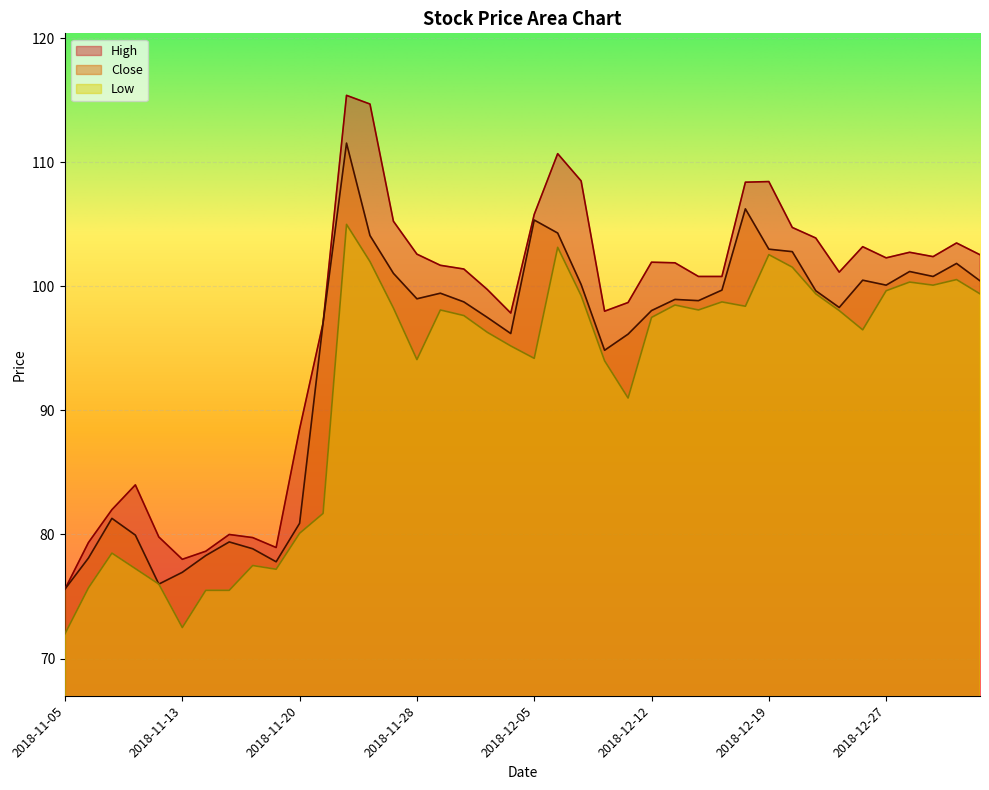

Reading right to left, transcribe all the data shown in this chart.

Close: 2019-01-02=100.5	2019-01-01=101.8	2018-12-31=100.8	2018-12-28=101.2	2018-12-27=100.1	2018-12-26=100.5	2018-12-24=98.3	2018-12-21=99.7	2018-12-20=102.8	2018-12-19=103.0	2018-12-18=106.2	2018-12-17=99.7	2018-12-14=98.8	2018-12-13=99.0	2018-12-12=98.0	2018-12-11=96.2	2018-12-10=94.8	2018-12-07=100.2	2018-12-06=104.3	2018-12-05=105.3	2018-12-04=96.2	2018-12-03=97.5	2018-11-30=98.8	2018-11-29=99.5	2018-11-28=99.0	2018-11-27=101.0	2018-11-26=104.1	2018-11-22=111.5	2018-11-21=97.0	2018-11-20=80.9	2018-11-19=77.8	2018-11-16=78.8	2018-11-15=79.4	2018-11-14=78.3	2018-11-13=77.0	2018-11-12=76.0	2018-11-09=80.0	2018-11-07=81.3	2018-11-06=78.1	2018-11-05=75.6
High: 2019-01-02=102.5	2019-01-01=103.5	2018-12-31=102.4	2018-12-28=102.8	2018-12-27=102.3	2018-12-26=103.2	2018-12-24=101.2	2018-12-21=103.9	2018-12-20=104.8	2018-12-19=108.5	2018-12-18=108.4	2018-12-17=100.8	2018-12-14=100.8	2018-12-13=101.9	2018-12-12=102.0	2018-12-11=98.7	2018-12-10=98.0	2018-12-07=108.5	2018-12-06=110.7	2018-12-05=105.8	2018-12-04=97.8	2018-12-03=99.8	2018-11-30=101.4	2018-11-29=101.7	2018-11-28=102.6	2018-11-27=105.2	2018-11-26=114.7	2018-11-22=115.4	2018-11-21=97.0	2018-11-20=88.5	2018-11-19=79.0	2018-11-16=79.8	2018-11-15=80.0	2018-11-14=78.7	2018-11-13=78.0	2018-11-12=79.8	2018-11-09=84.0	2018-11-07=82.0	2018-11-06=79.3	2018-11-05=75.6
Low: 2019-01-02=99.4	2019-01-01=100.5	2018-12-31=100.1	2018-12-28=100.3	2018-12-27=99.7	2018-12-26=96.5	2018-12-24=98.0	2018-12-21=99.4	2018-12-20=101.5	2018-12-19=102.6	2018-12-18=98.4	2018-12-17=98.8	2018-12-14=98.1	2018-12-13=98.5	2018-12-12=97.5	2018-12-11=91.0	2018-12-10=94.0	2018-12-07=99.2	2018-12-06=103.2	2018-12-05=94.2	2018-12-04=95.2	2018-12-03=96.3	2018-11-30=97.7	2018-11-29=98.1	2018-11-28=94.1	2018-11-27=98.2	2018-11-26=102.0	2018-11-22=105.0	2018-11-21=81.7	2018-11-20=80.1	2018-11-19=77.2	2018-11-16=77.5	2018-11-15=75.5	2018-11-14=75.5	2018-11-13=72.5	2018-11-12=76.0	2018-11-09=77.2	2018-11-07=78.5	2018-11-06=75.7	2018-11-05=72.0